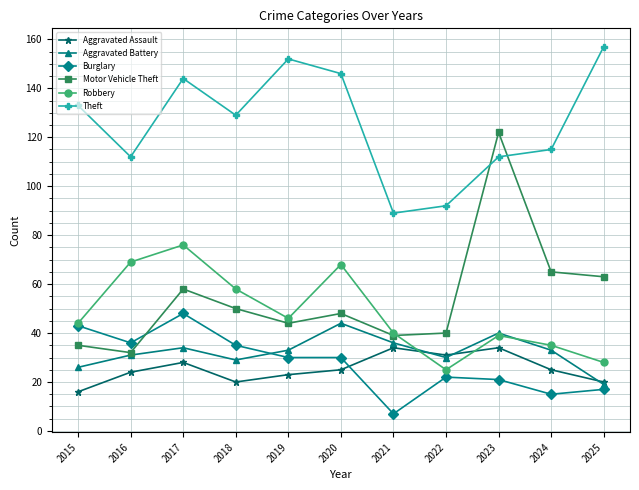

What is the greatest value displayed?

157